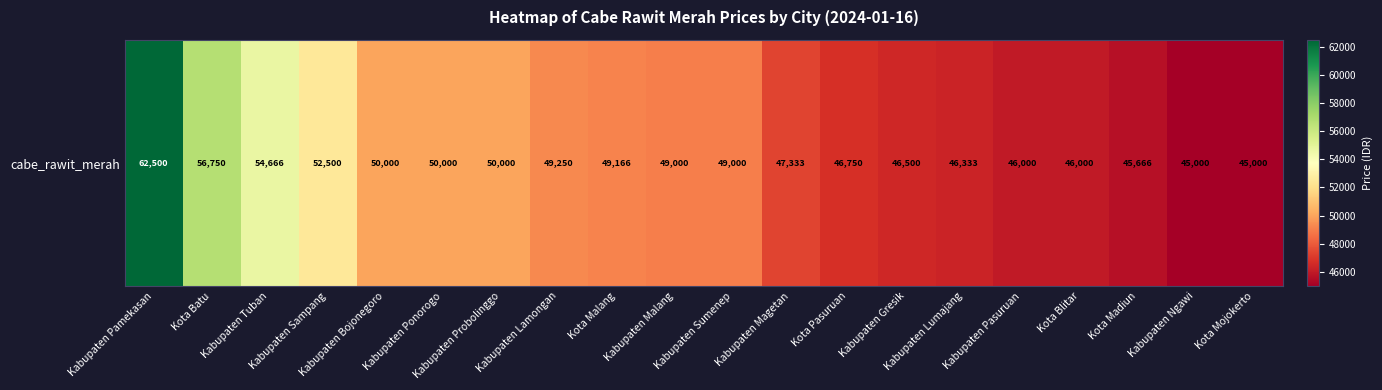

Approximately how many times larger is the value at Kabupaten Gresik compared to Kabupaten Sampang?

0.9